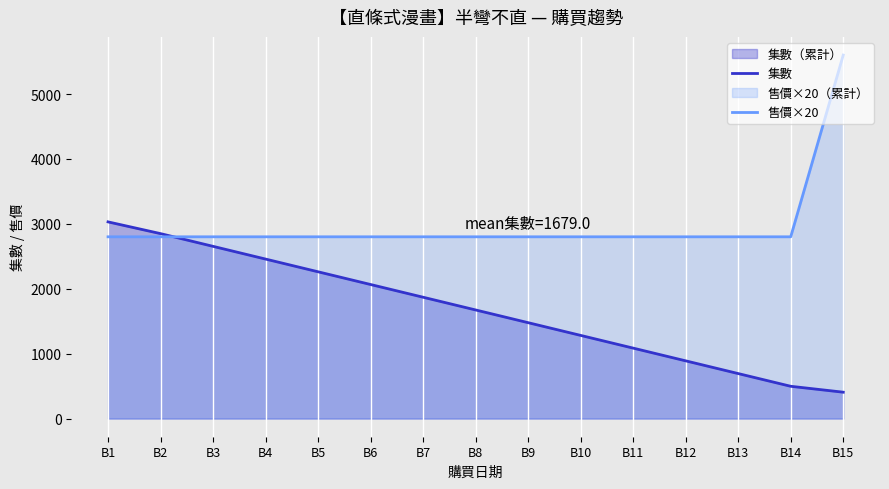

Which category has the highest value across all series?

B15